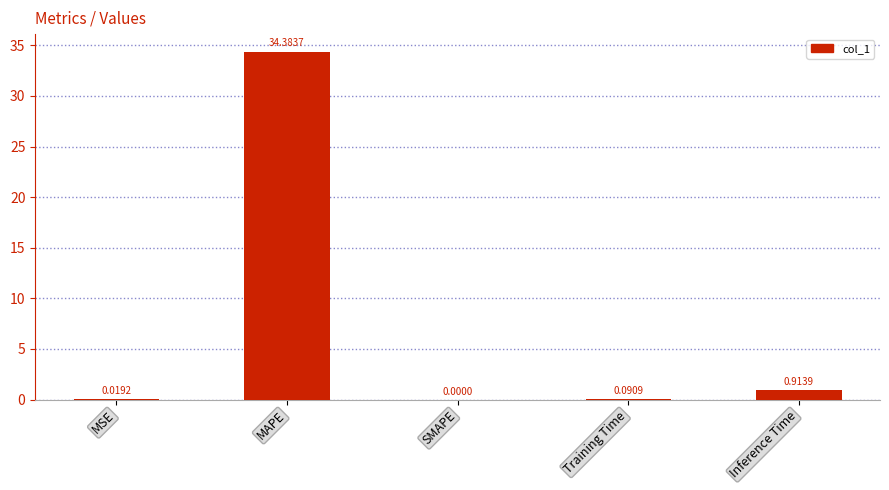

Count the number of values greater than 0.

4